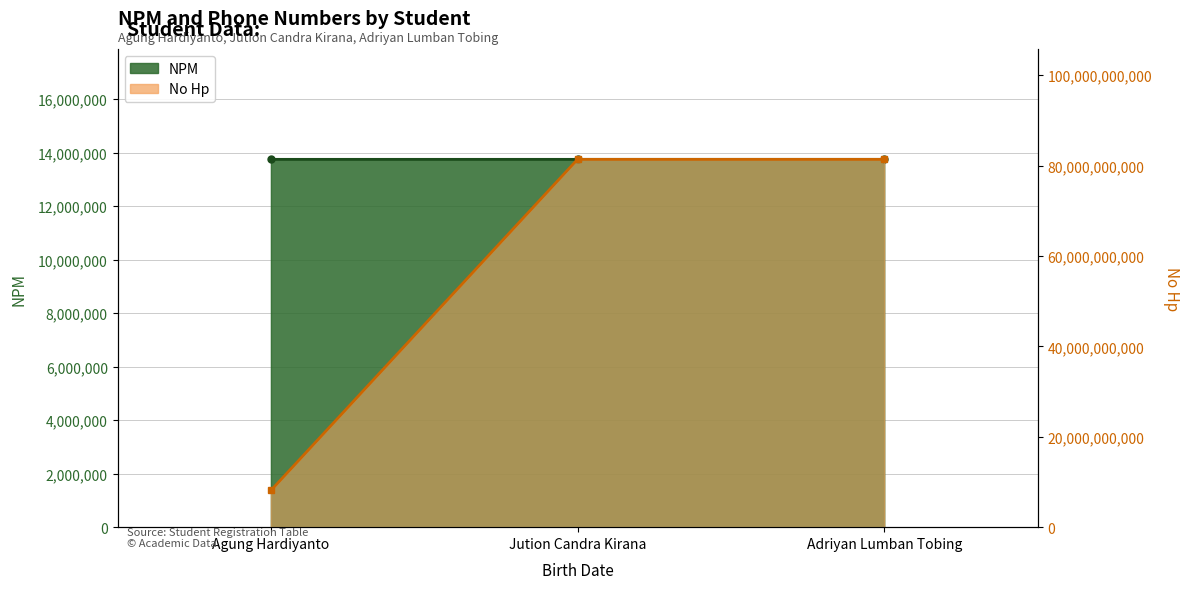

At Adriyan Lumban Tobing, list the series in order from largest to smallest.

No Hp line, NPM line